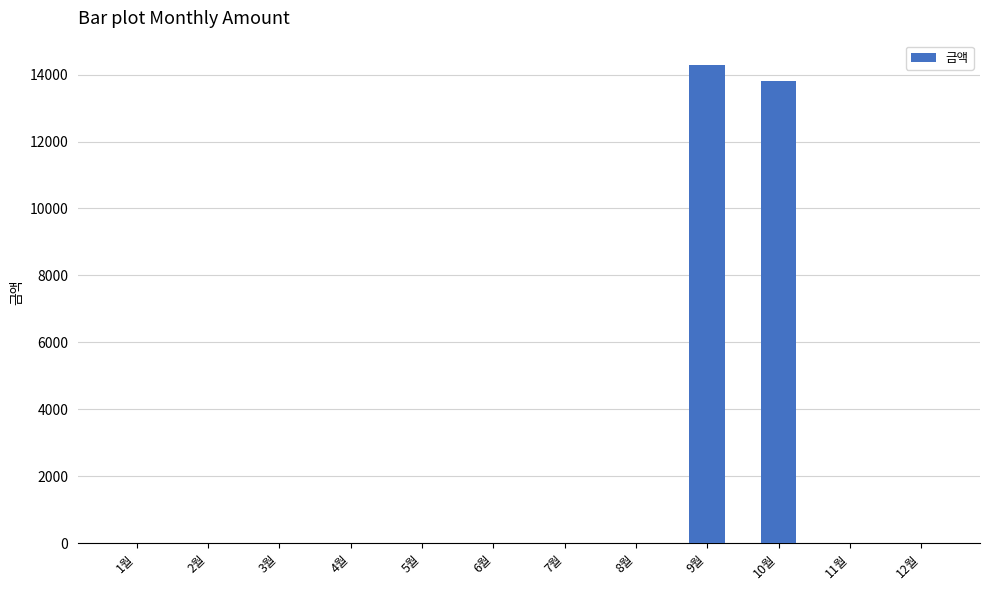

Reading left to right, extract all data points from this chart.

1월=0	2월=0	3월=0	4월=0	5월=0	6월=0	7월=0	8월=0	9월=14300	10월=13800	11월=0	12월=0